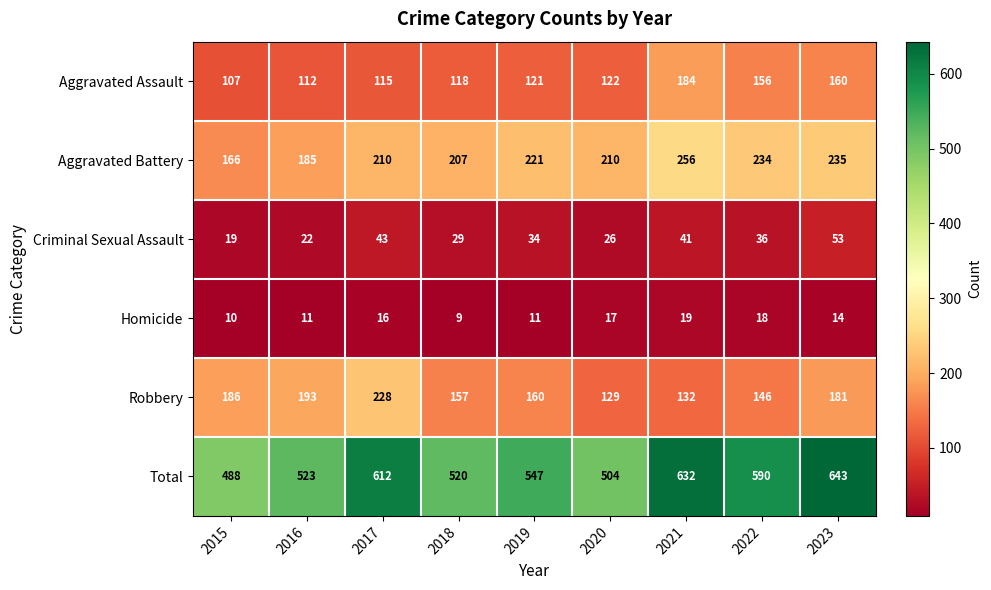

Which series has the widest spread of values?

Total